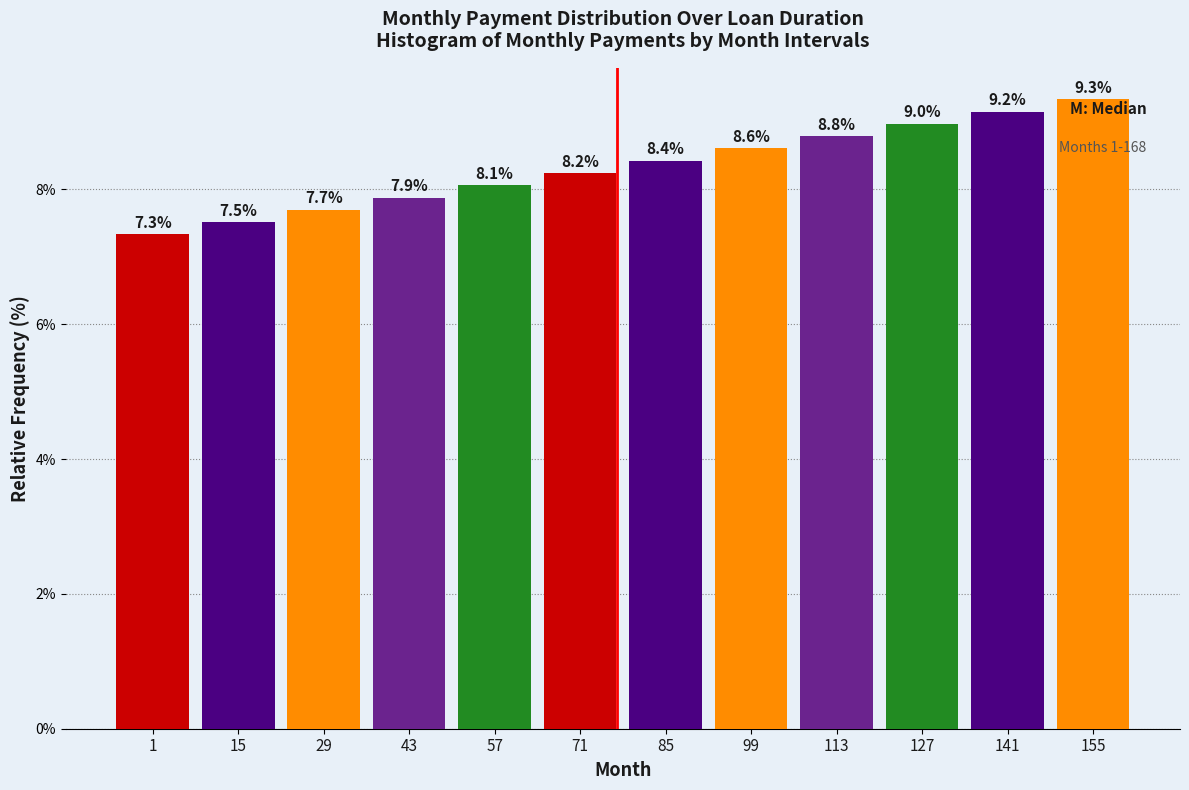

Reading left to right, extract all data points from this chart.

1=7.3	15=7.5	29=7.7	43=7.9	57=8.1	71=8.2	85=8.4	99=8.6	113=8.8	127=9.0	141=9.2	155=9.3